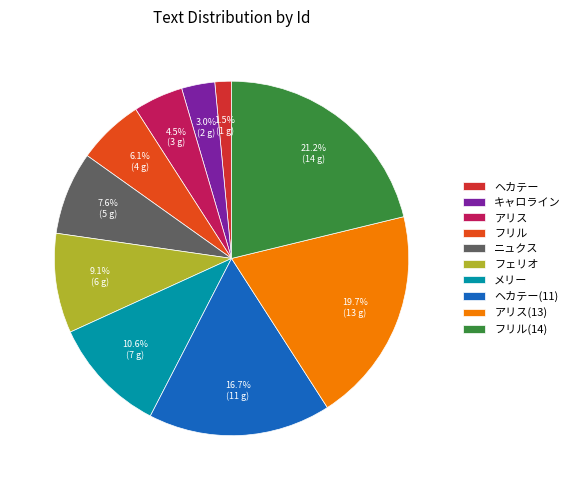

How many segments does this pie chart have?

10